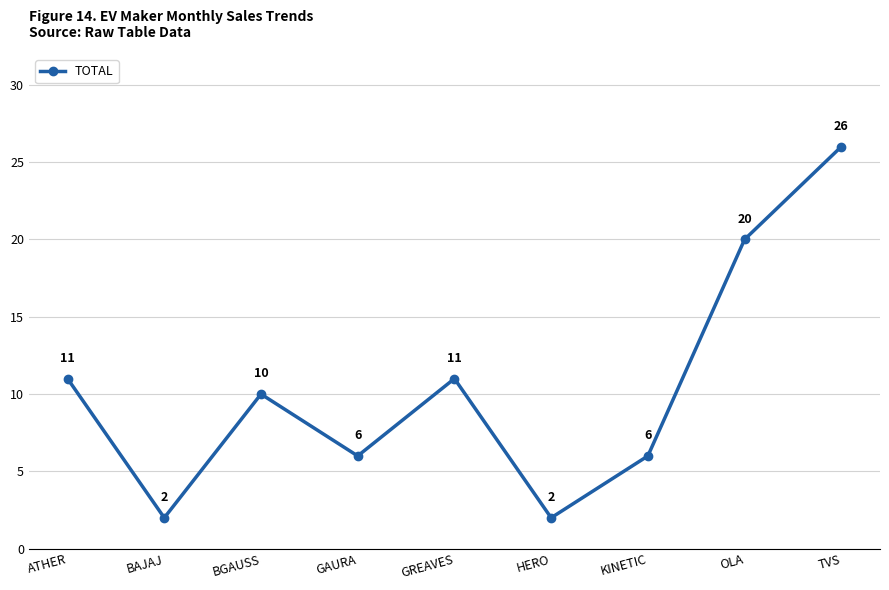

True or false: there are more than 1 points higher than both neighbors.

True